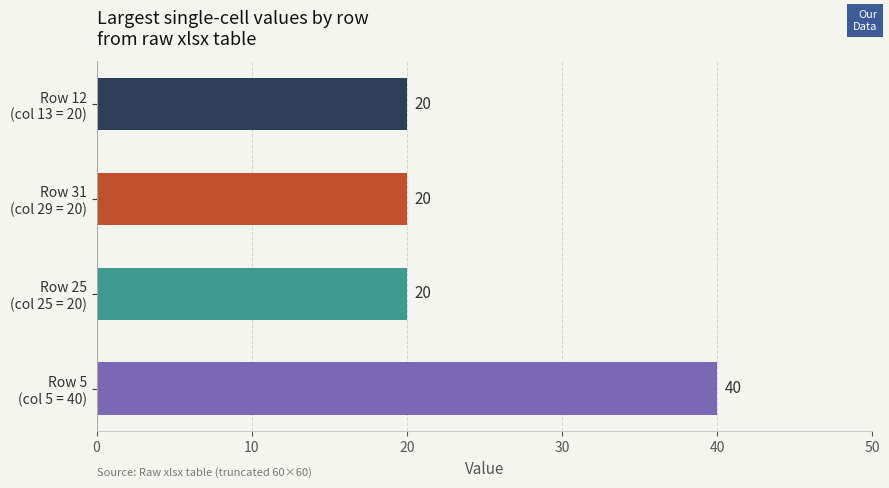

What is the average value?

25